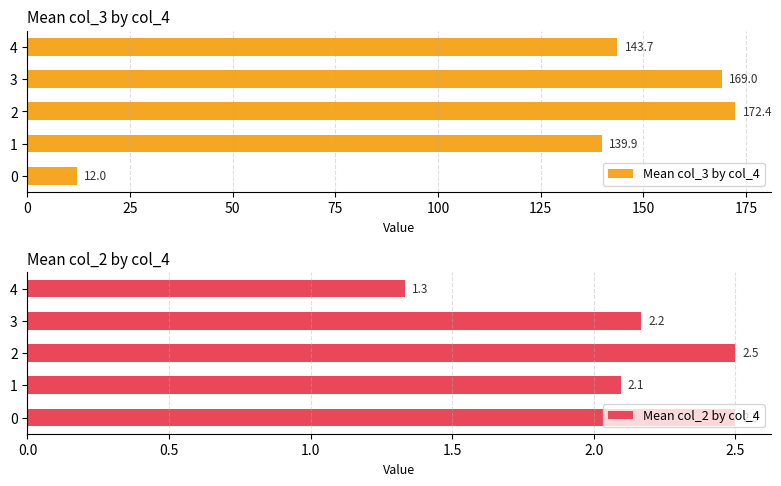

What is the sum of all Mean col_3 by col_4 values?

636.9